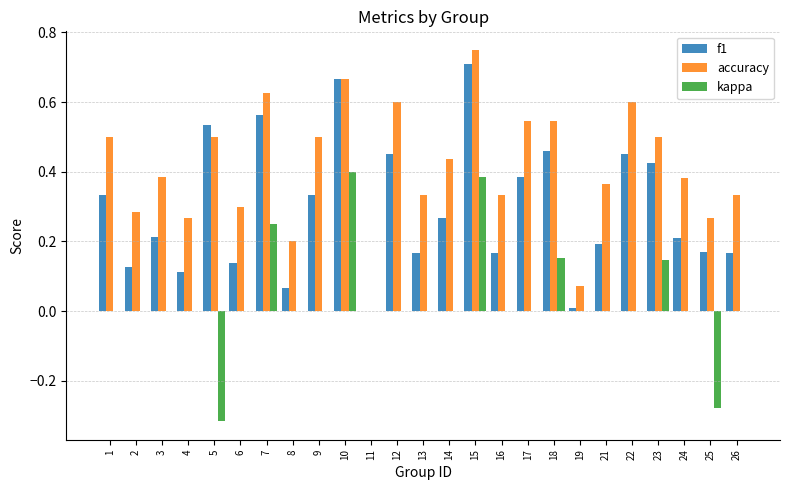

At which label does f1 reach its peak?

15